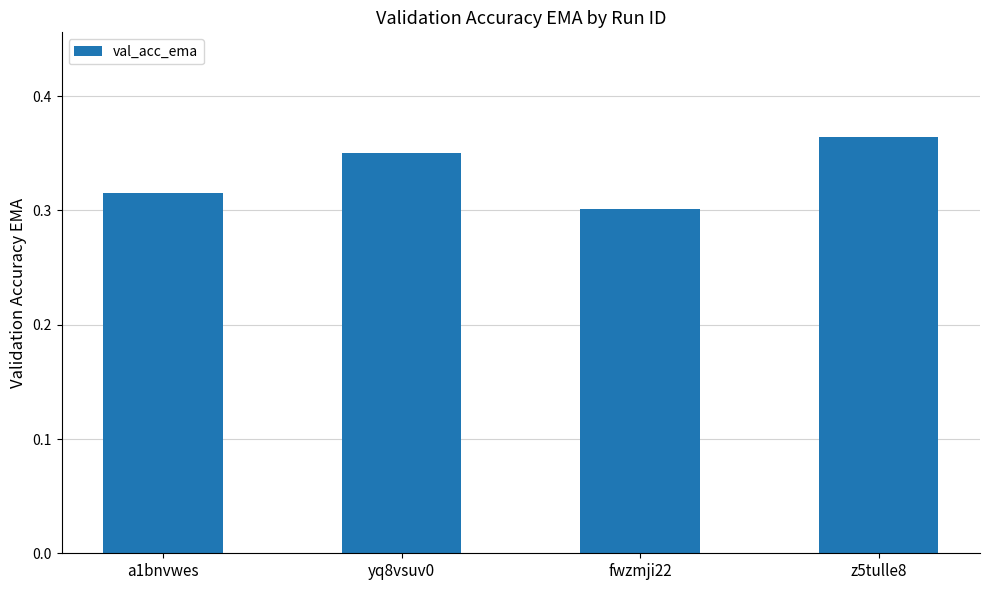

Which label corresponds to the smallest value in the chart?

fwzmji22